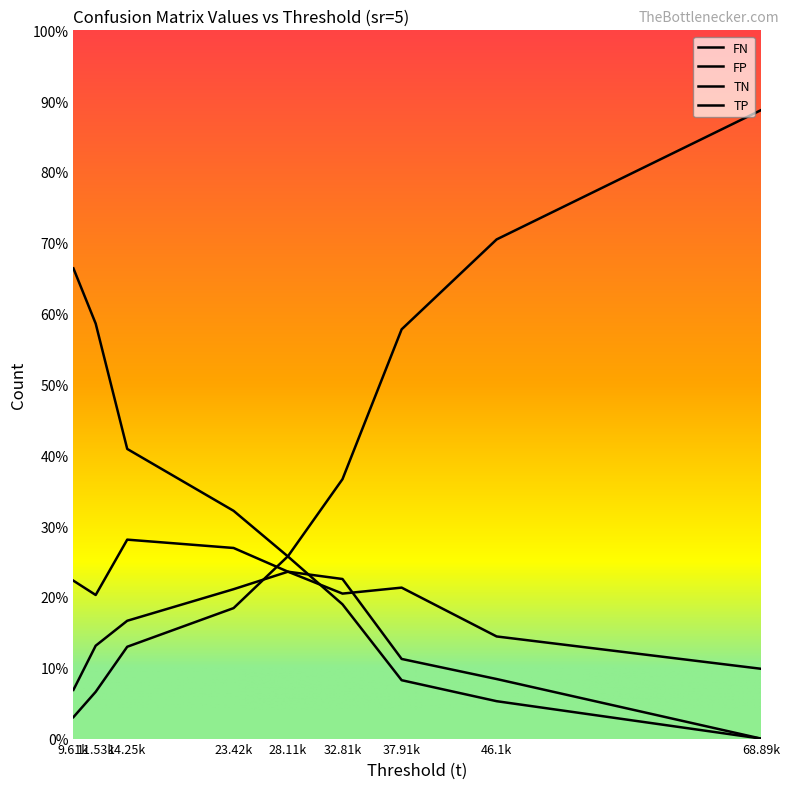

At which category does the chart reach its minimum across all series?

68.89k